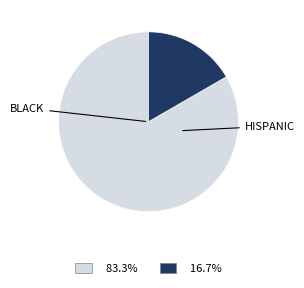

Is there any slice that represents more than half of the pie?

Yes